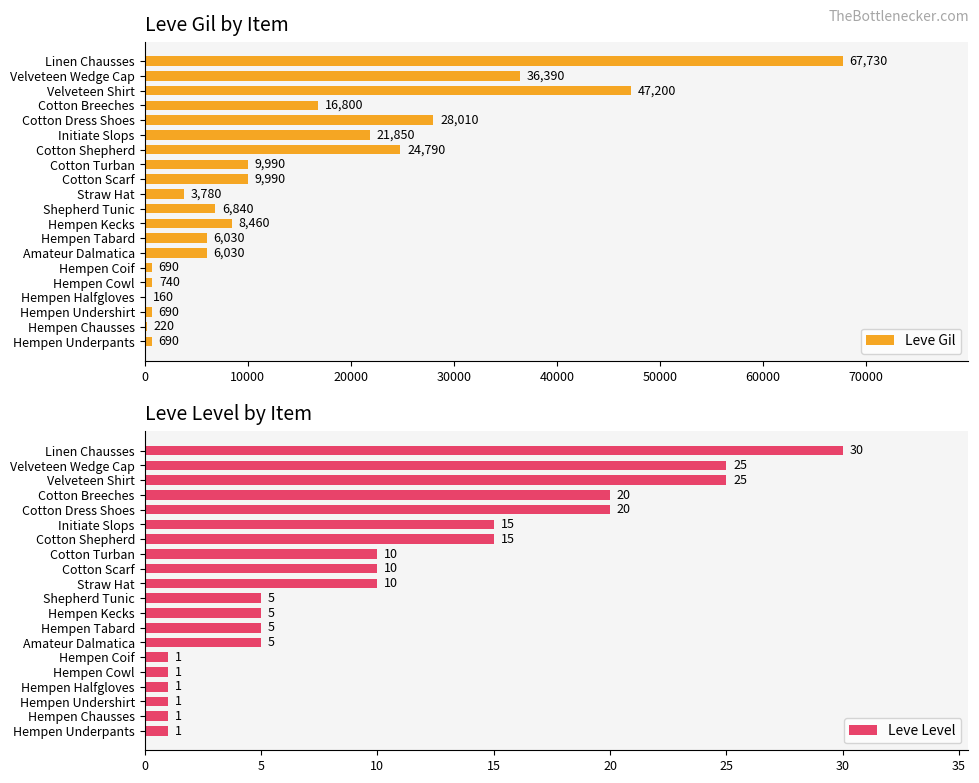

Which category has the highest value in the Leve Gil series?

Linen Chausses